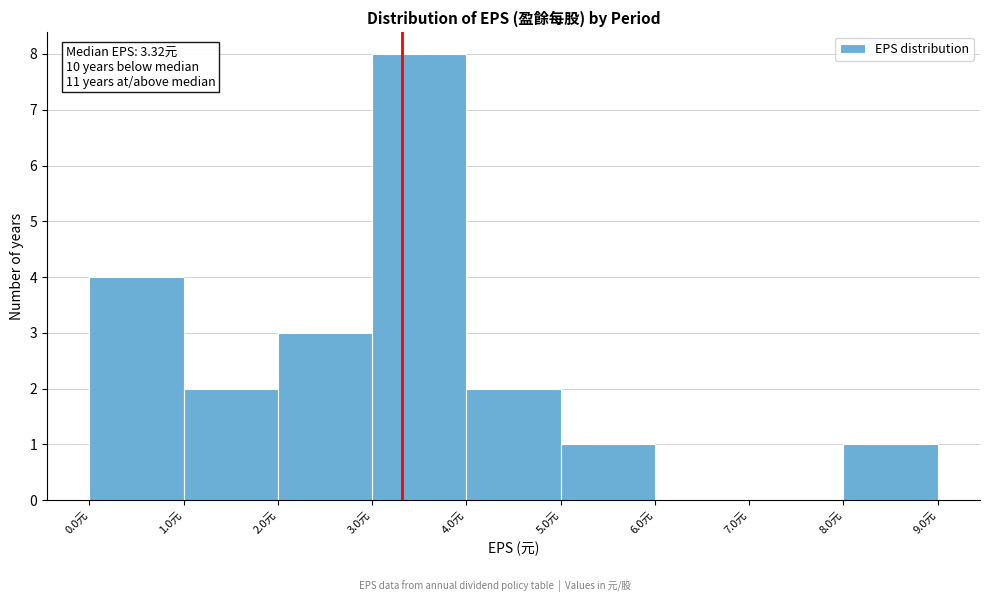

Which range on the x-axis has the tallest bar?

3 to 4